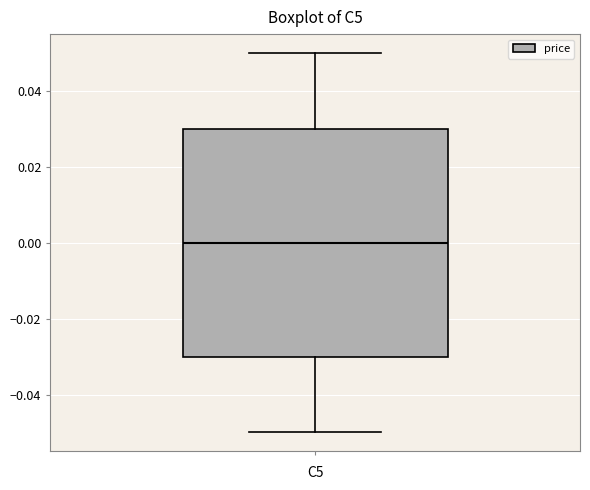

Transcribe this box plot: give where the median line is, the range the box spans, and where the two whiskers end, as read against the y-axis. The values are not printed on the chart, so give them approximately, as read against the axis.

median 0.00, box -0.03 to 0.03, whiskers -0.05 to 0.05